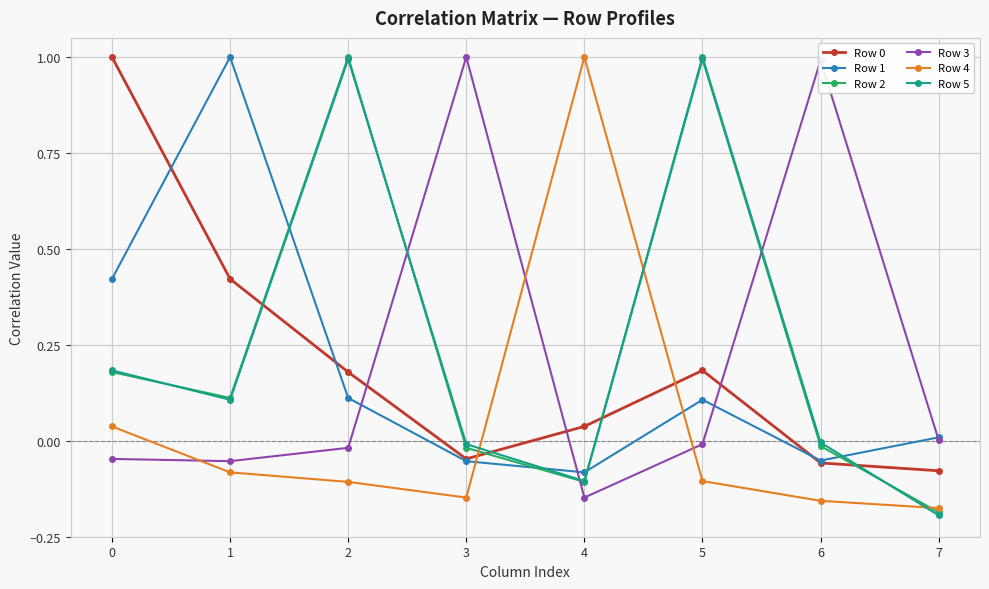

How many intersections are there between Row 2 and Row 4?

3